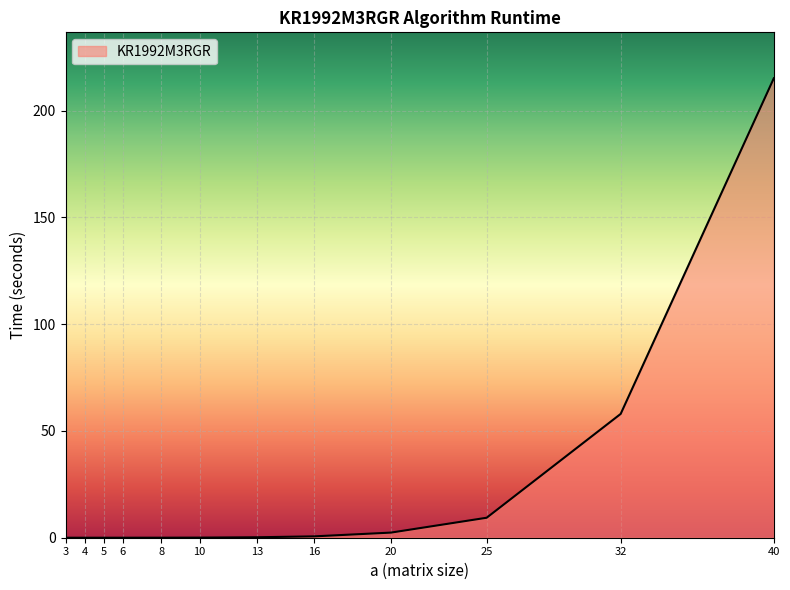

What is the difference between the maximum and minimum values?

215.1